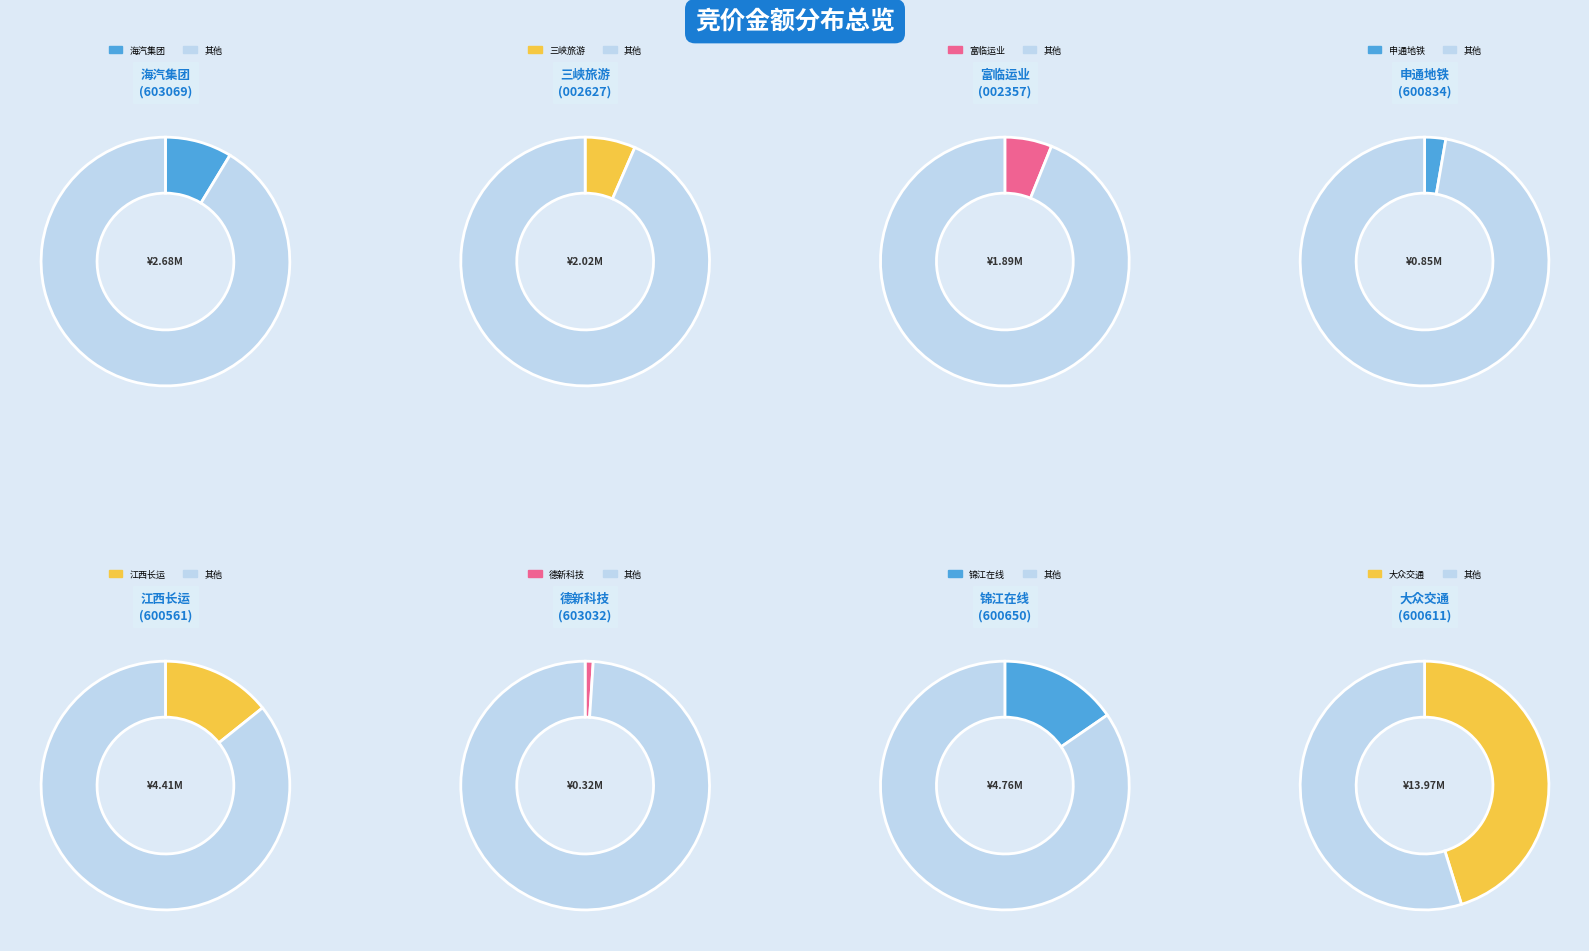

Do 锦江在线 and 江西长运 together represent more than half of the pie?

No